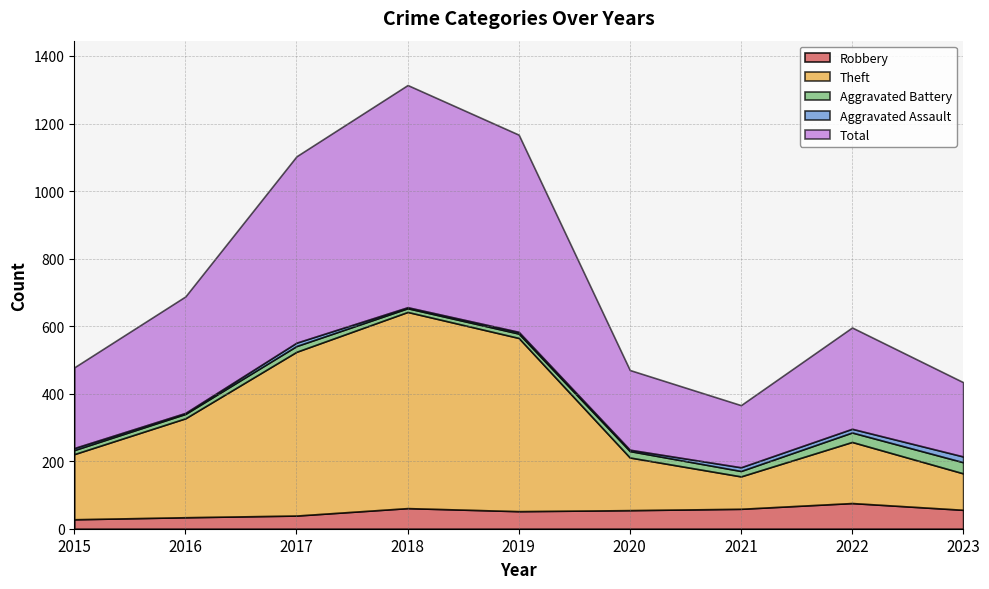

The Aggravated Battery series shows 17 at 2017. True or false?

True